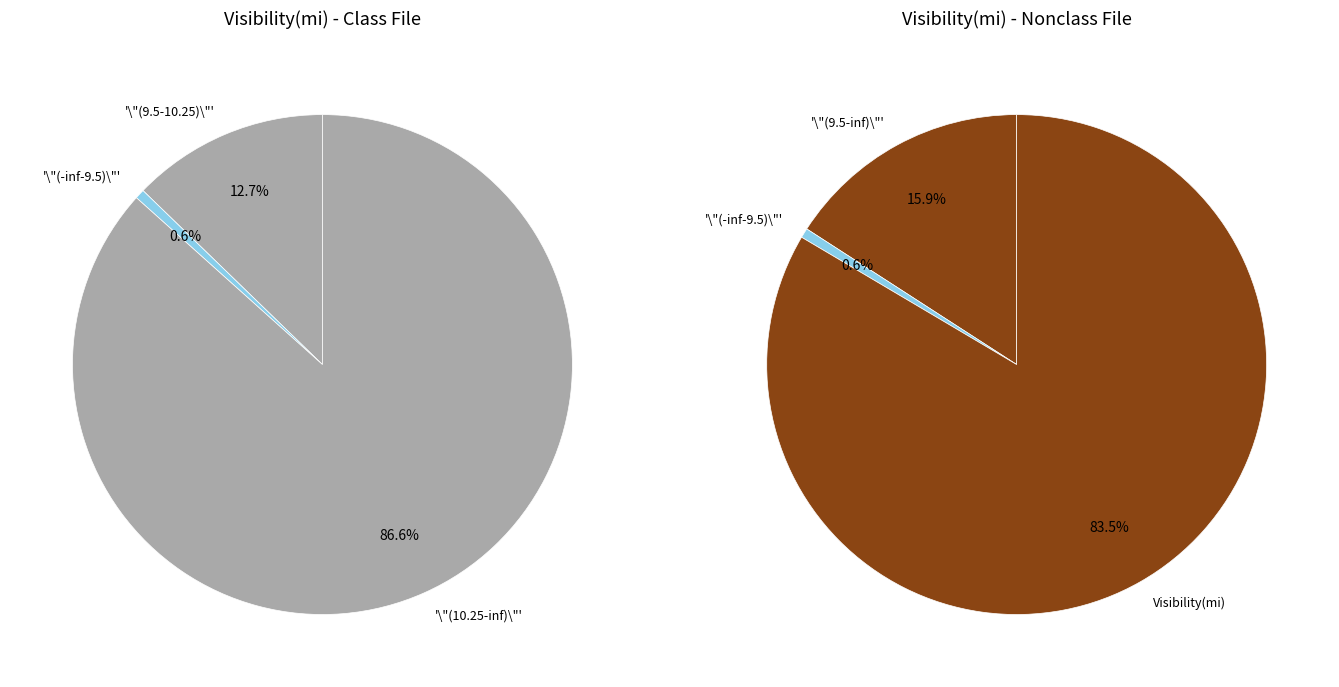

How many segments does this pie chart have?

3